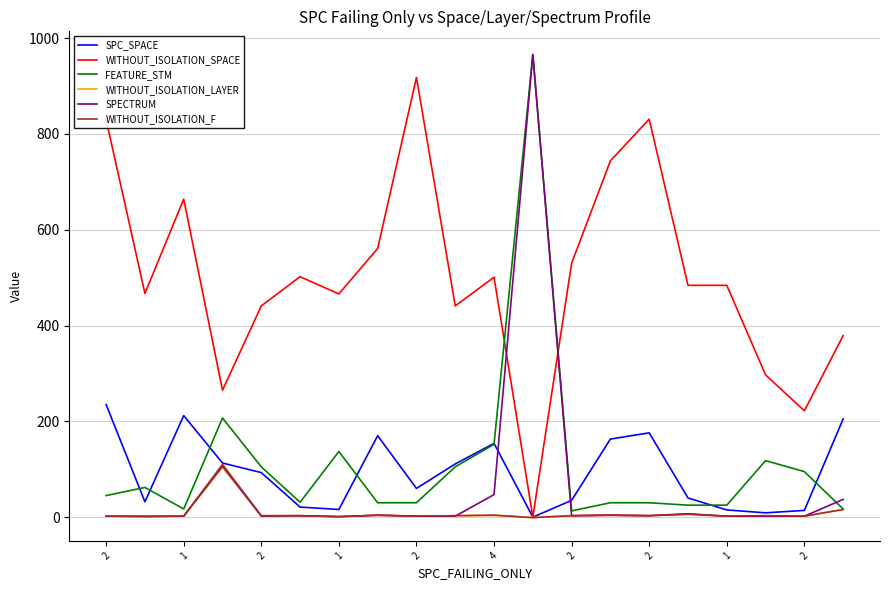

Which series has the largest range (max minus min)?

SPECTRUM